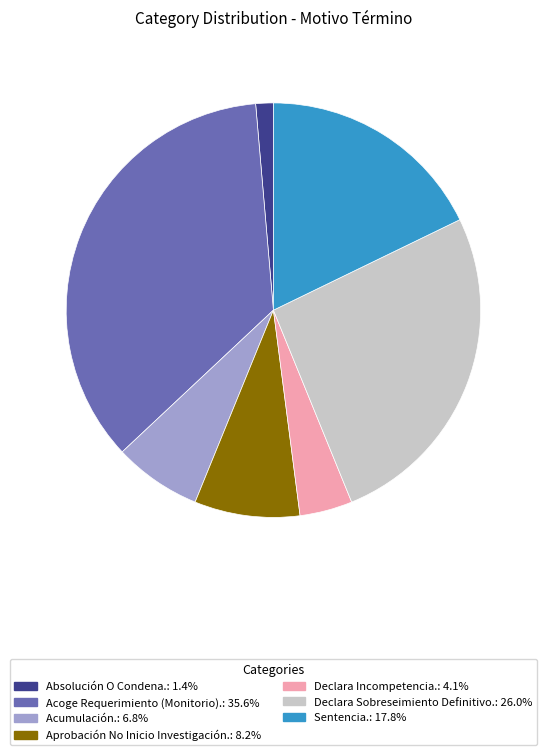

Combined, do Aprobación No Inicio Investigación. and Declara Incompetencia. account for over 50%?

No